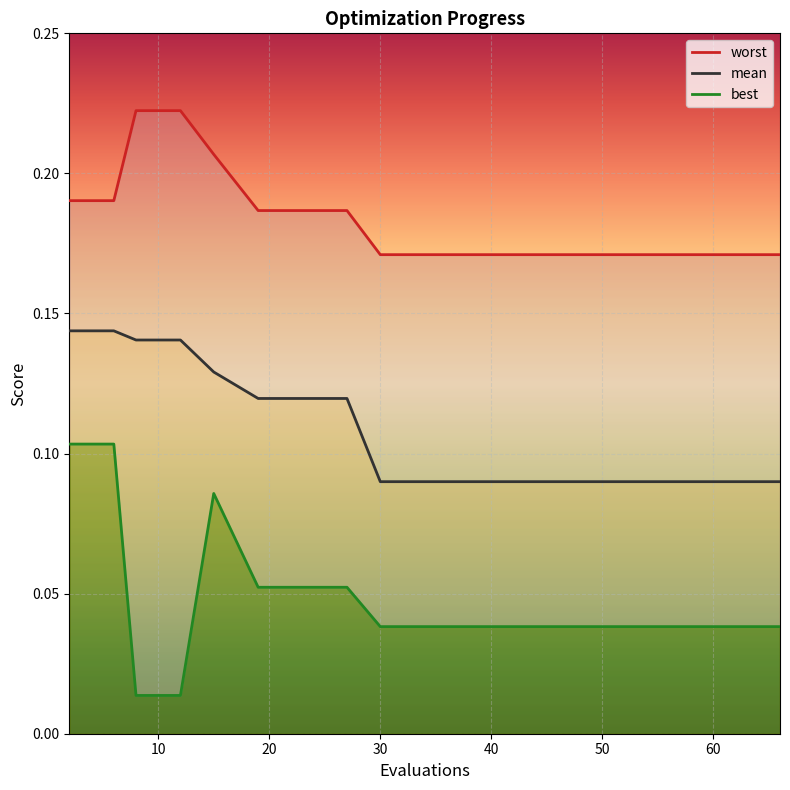

Reading right to left, extract all data points from this chart.

worst: 0.2	0.2	0.2	0.2	0.2	0.2	0.2	0.2	0.2	0.2	0.2	0.2	0.2	0.2	0.2	0.2	0.2	0.2
mean: 0.1	0.1	0.1	0.1	0.1	0.1	0.1	0.1	0.1	0.1	0.1	0.1	0.1	0.1	0.1	0.1	0.1	0.1
best: 0.0	0.0	0.0	0.0	0.0	0.0	0.0	0.0	0.0	0.0	0.1	0.1	0.1	0.1	0.0	0.0	0.1	0.1